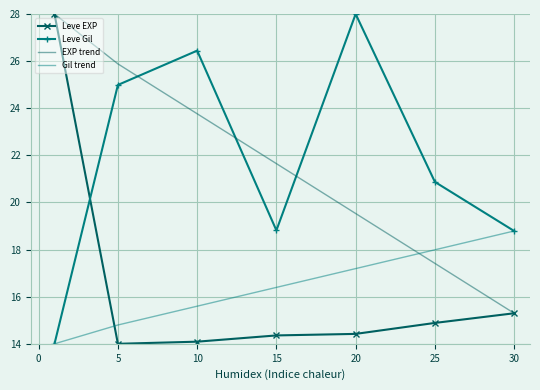

What is the minimum value shown in the chart?

14.0